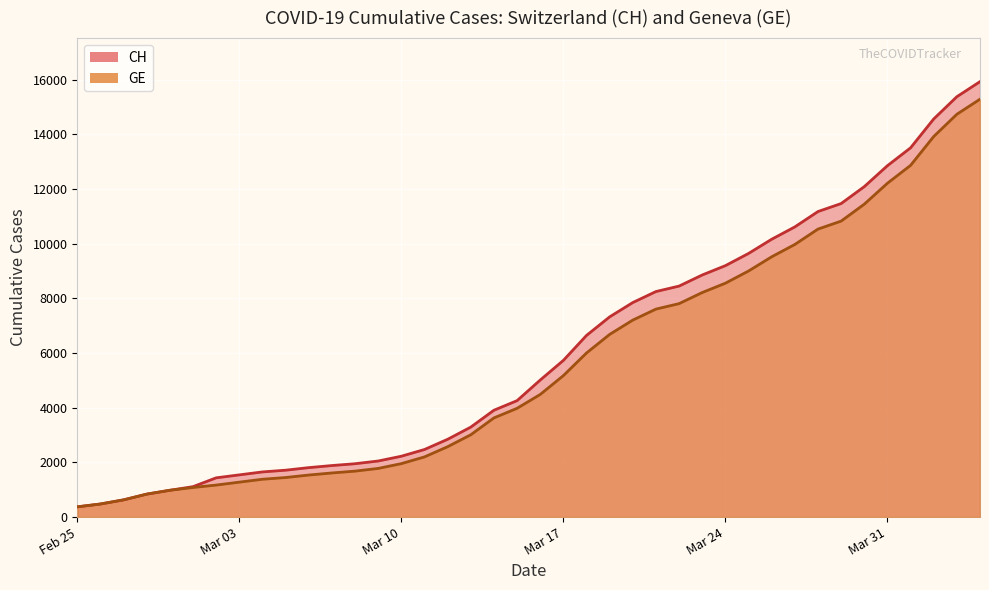

Which series has the largest range (max minus min)?

CH